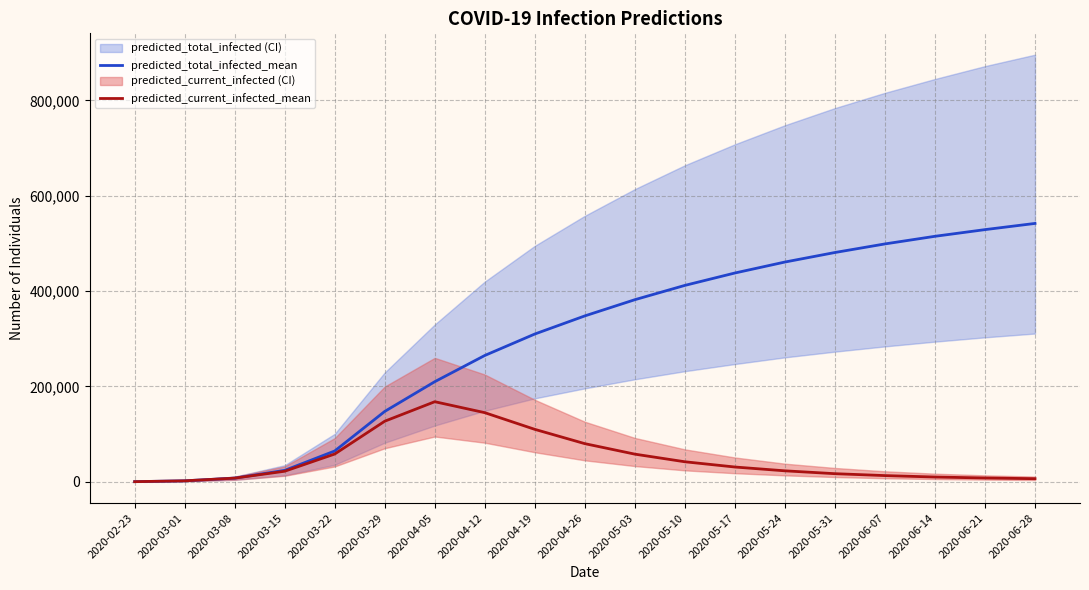

What is the maximum value for predicted_total_infected_mean?

542000